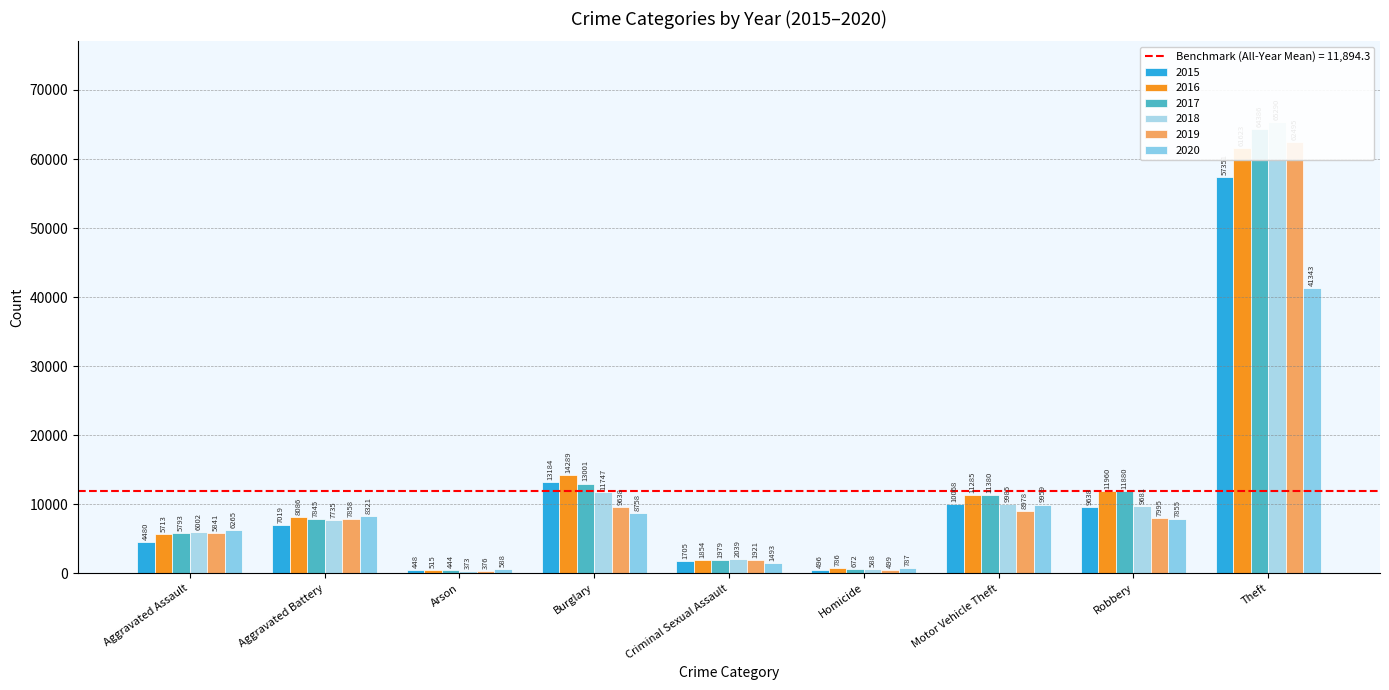

What are all the series names shown in the legend?

2015, 2016, 2017, 2018, 2019, 2020